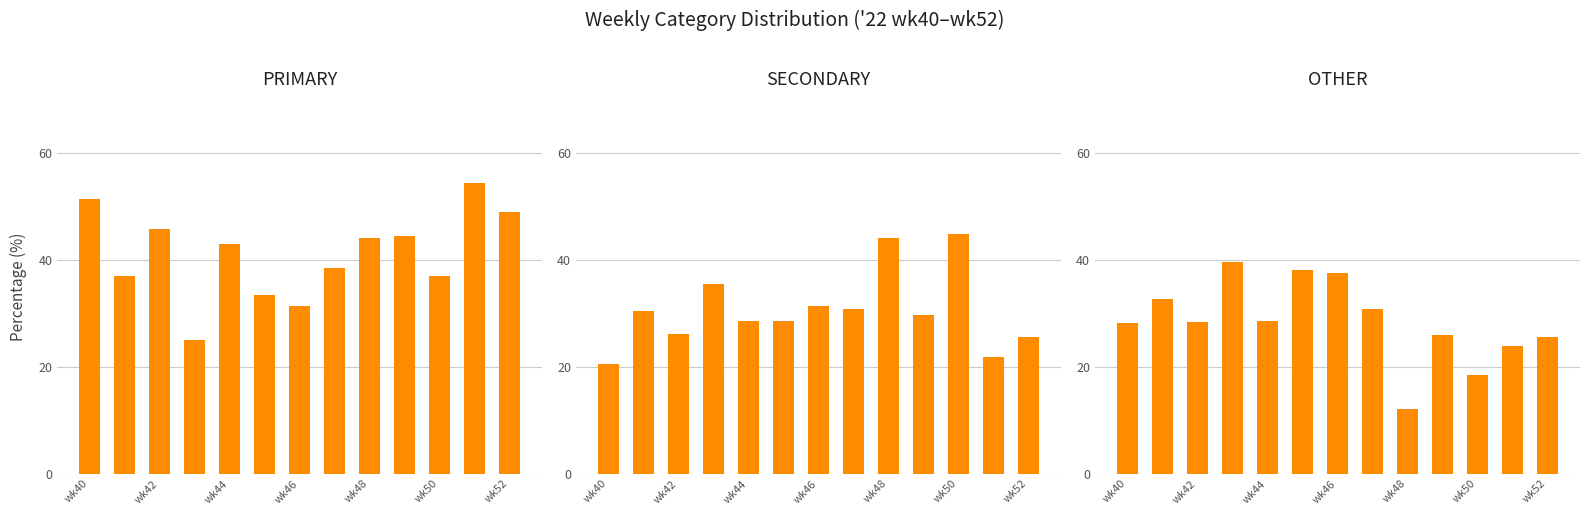

Between wk48 and wk50, which series saw the biggest shift?

PRIMARY